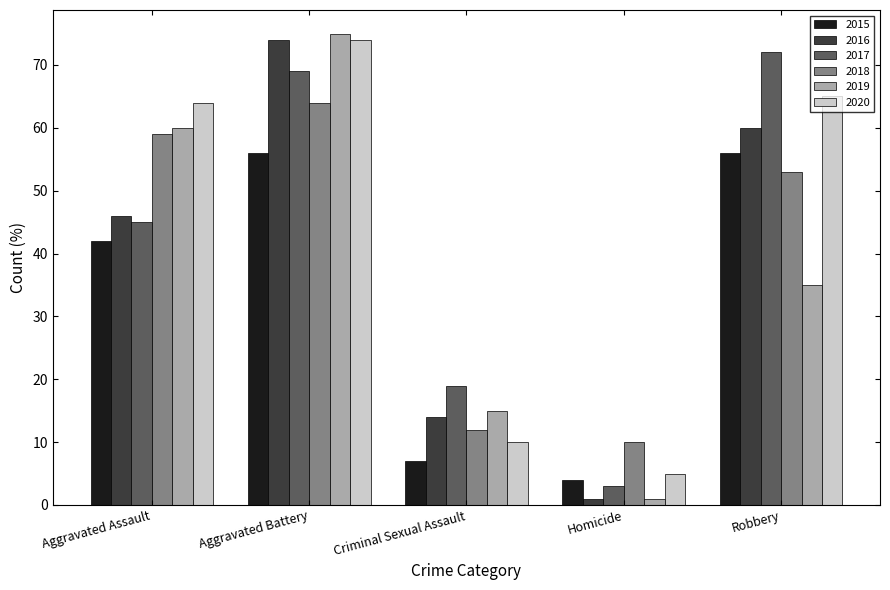

Which series has the largest range (max minus min)?

2019